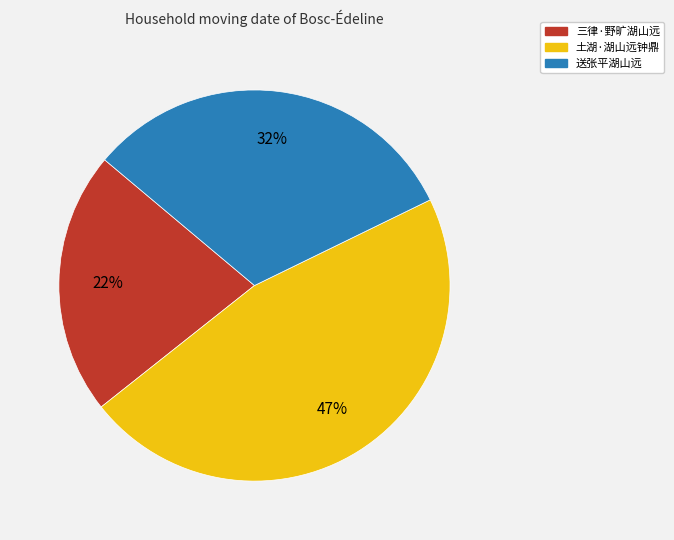

To the nearest percent, what is the difference between the largest and smallest slice percentages?

25%